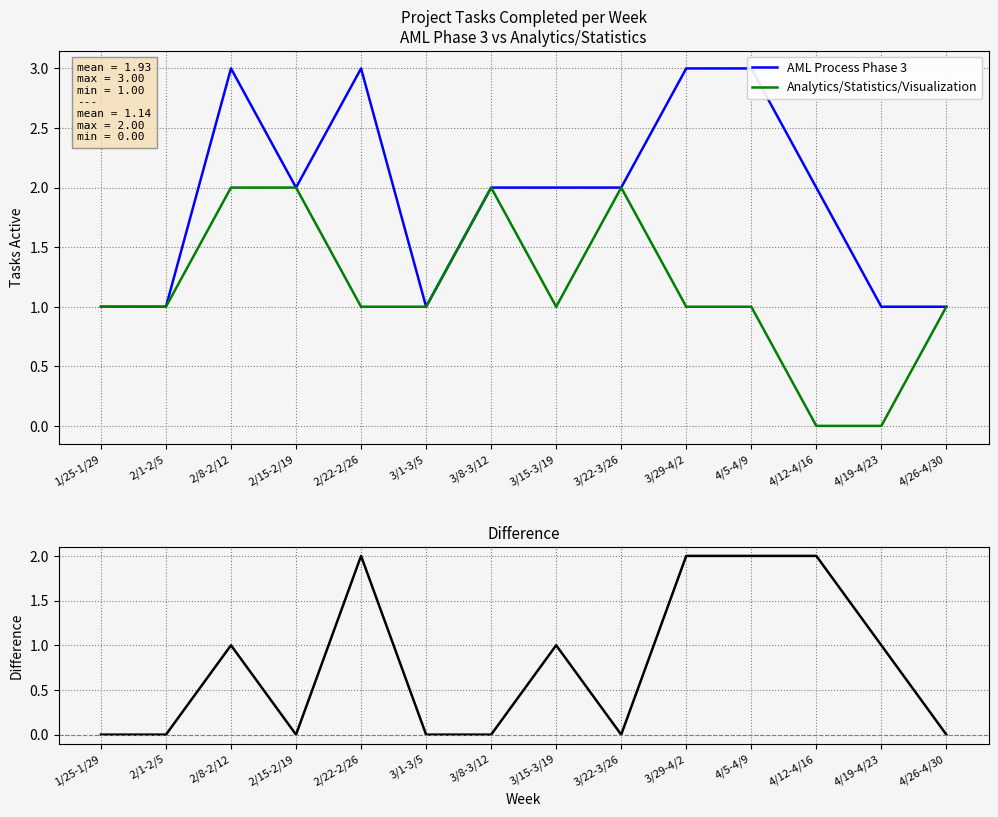

Reading left to right, what are all the values shown in this chart?

AML Process Phase 3: 1/25-1/29=1	2/1-2/5=1	2/8-2/12=3	2/15-2/19=2	2/22-2/26=3	3/1-3/5=1	3/8-3/12=2	3/15-3/19=2	3/22-3/26=2	3/29-4/2=3	4/5-4/9=3	4/12-4/16=2	4/19-4/23=1	4/26-4/30=1
Analytics/Statistics/Visualization: 1/25-1/29=1	2/1-2/5=1	2/8-2/12=2	2/15-2/19=2	2/22-2/26=1	3/1-3/5=1	3/8-3/12=2	3/15-3/19=1	3/22-3/26=2	3/29-4/2=1	4/5-4/9=1	4/12-4/16=0	4/19-4/23=0	4/26-4/30=1
Difference: 1/25-1/29=0	2/1-2/5=0	2/8-2/12=1	2/15-2/19=0	2/22-2/26=2	3/1-3/5=0	3/8-3/12=0	3/15-3/19=1	3/22-3/26=0	3/29-4/2=2	4/5-4/9=2	4/12-4/16=2	4/19-4/23=1	4/26-4/30=0